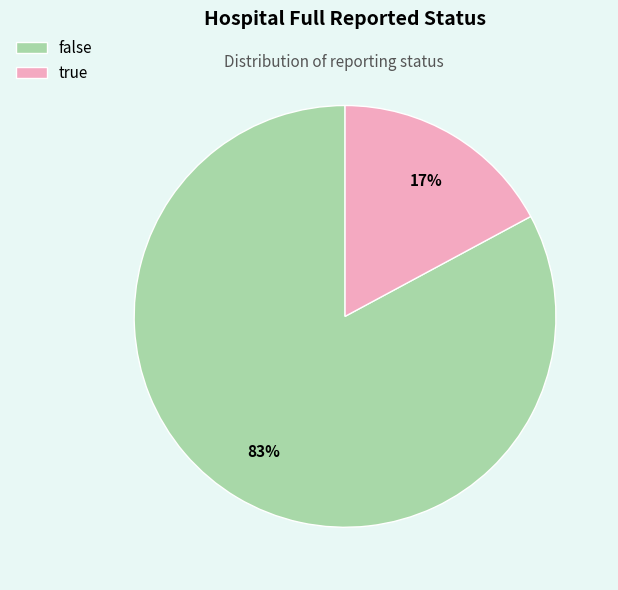

Combined, do true and false account for over 50%?

Yes